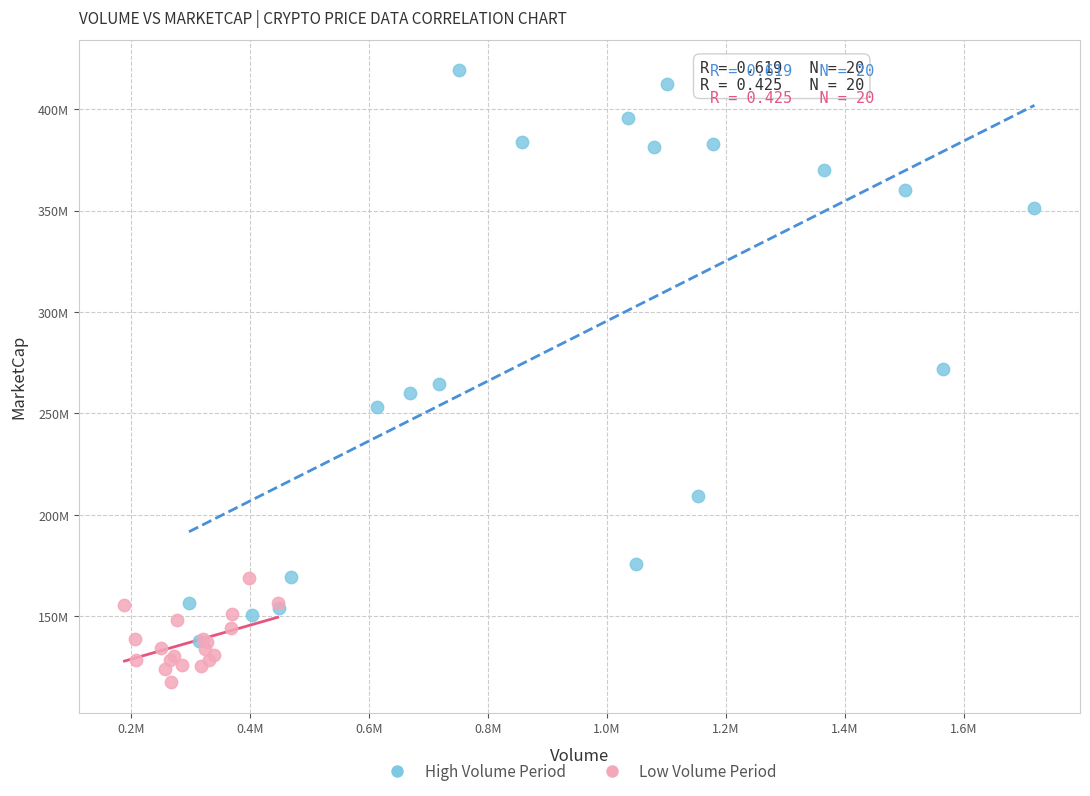

What are all the series names shown in the legend?

High Volume Period, Low Volume Period